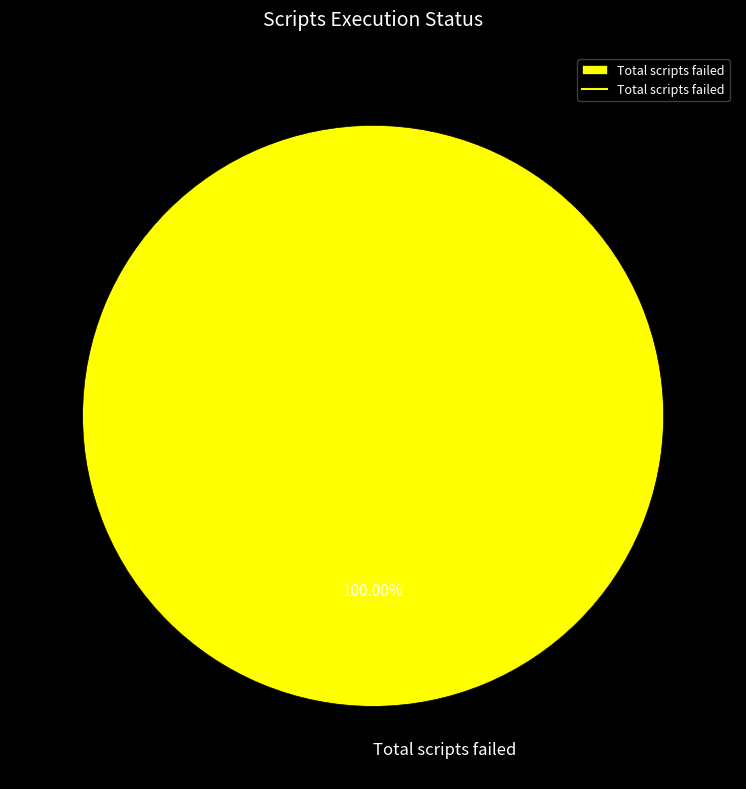

What percentage is the Total scripts failed slice, to the nearest percent?

100%